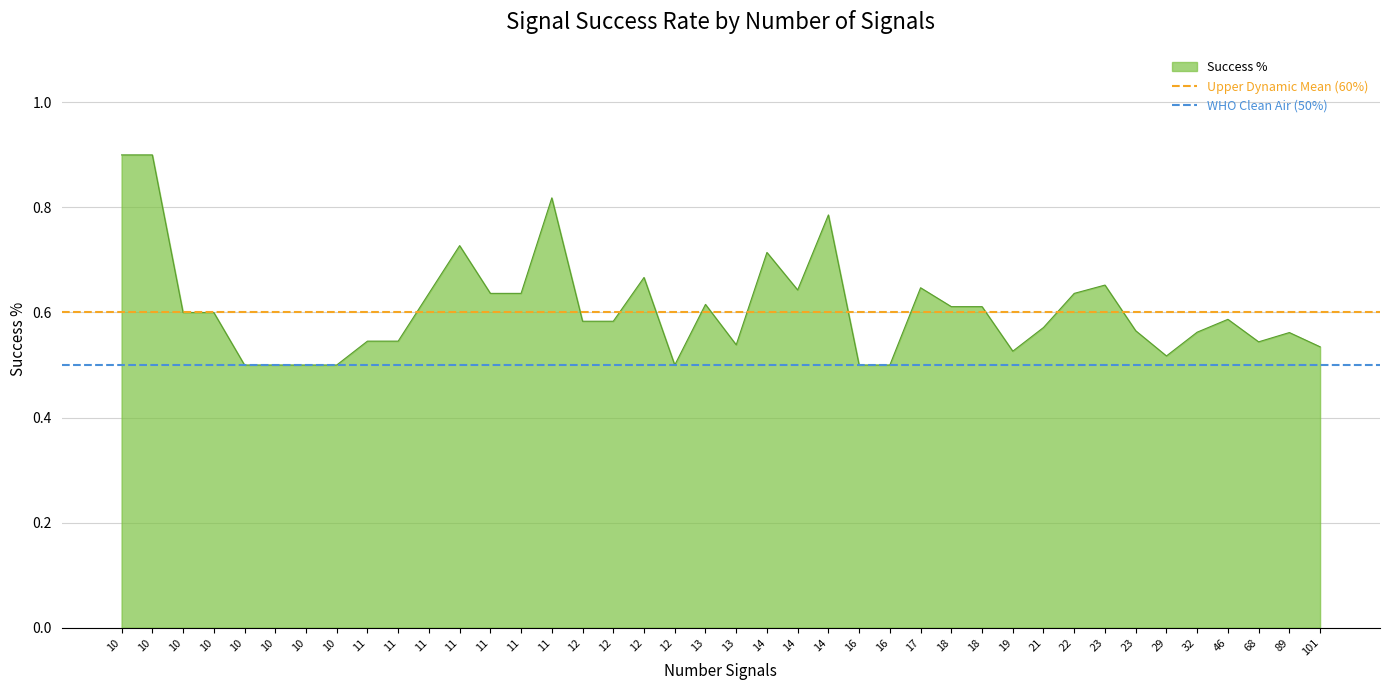

How many lines are shown in the chart?

2